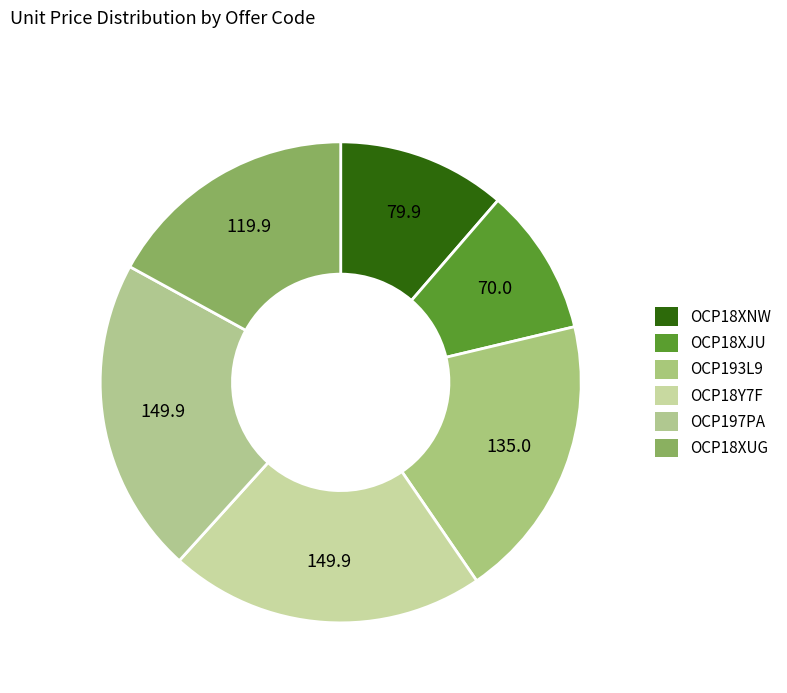

The OCP18XJU slice represents 10% of the pie. True or false?

True